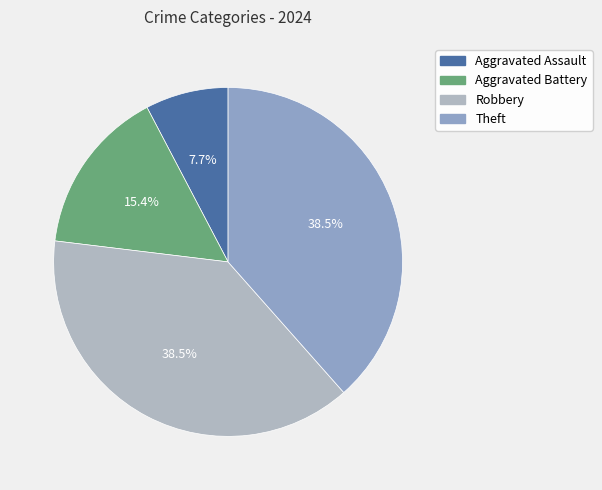

Which slice is the largest?

Robbery